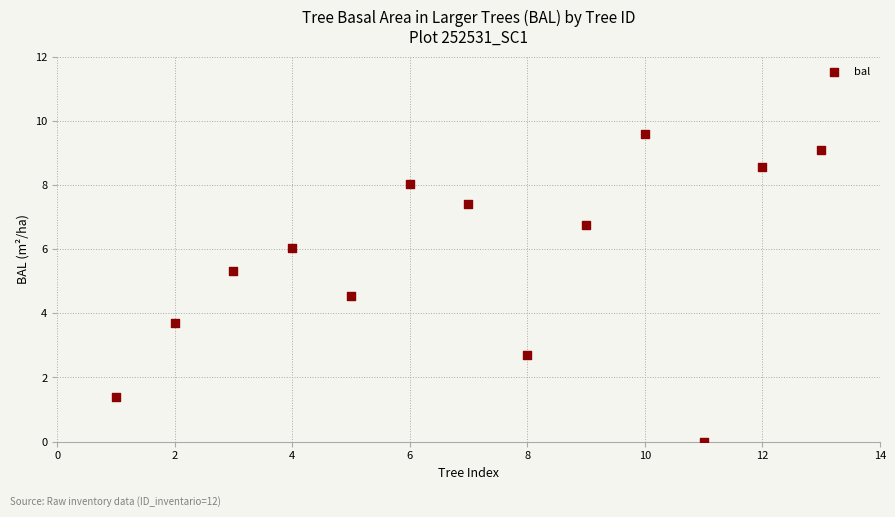

What Y value in the scatter plot is closest to 4?

3.7